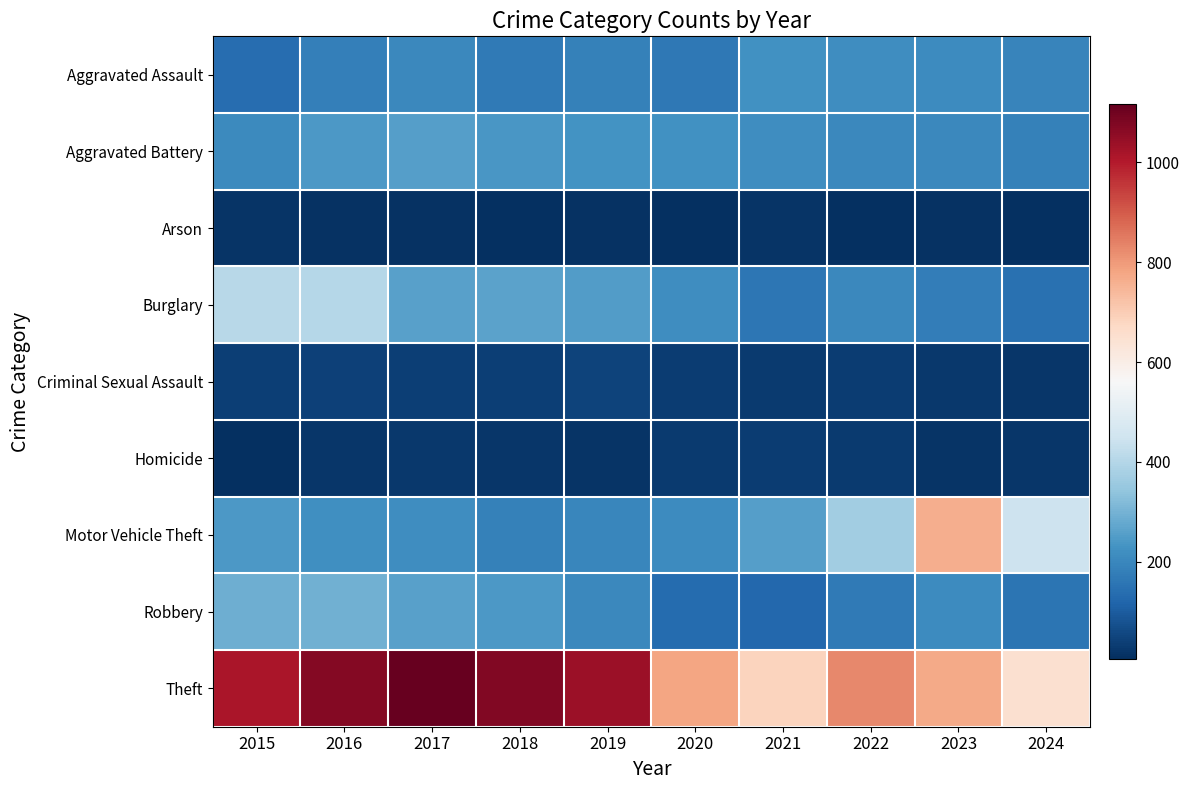

Between 2023 and 2022, which is larger?

2022